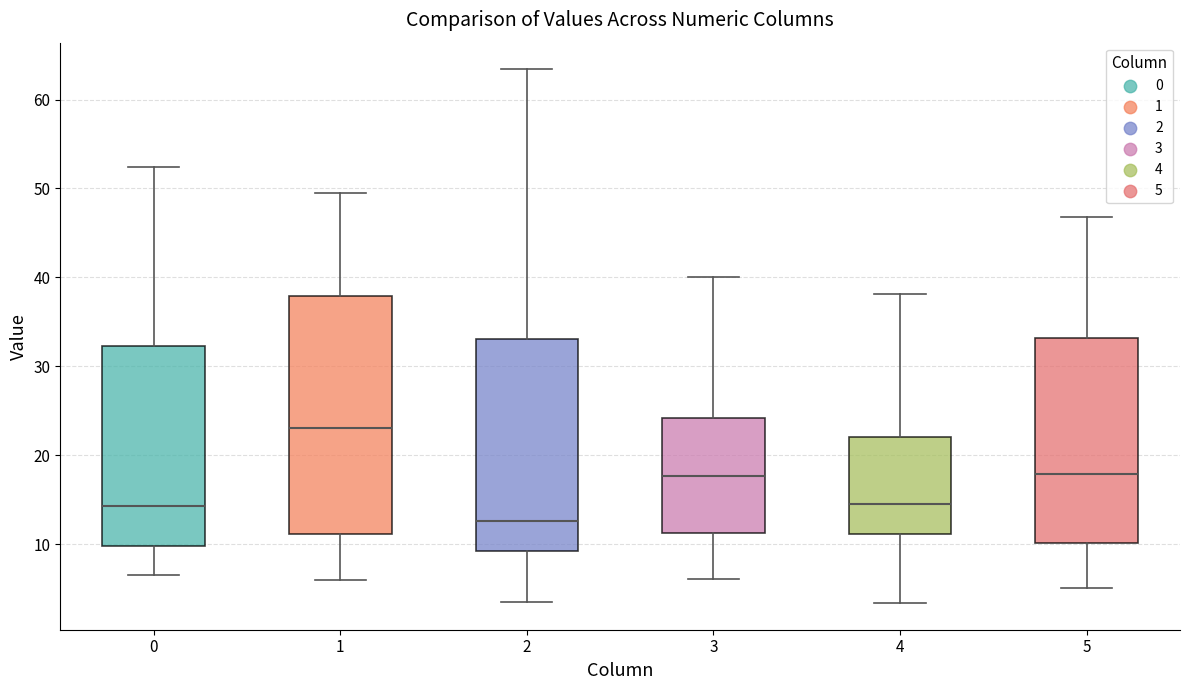

Which box's median line is the highest?

1